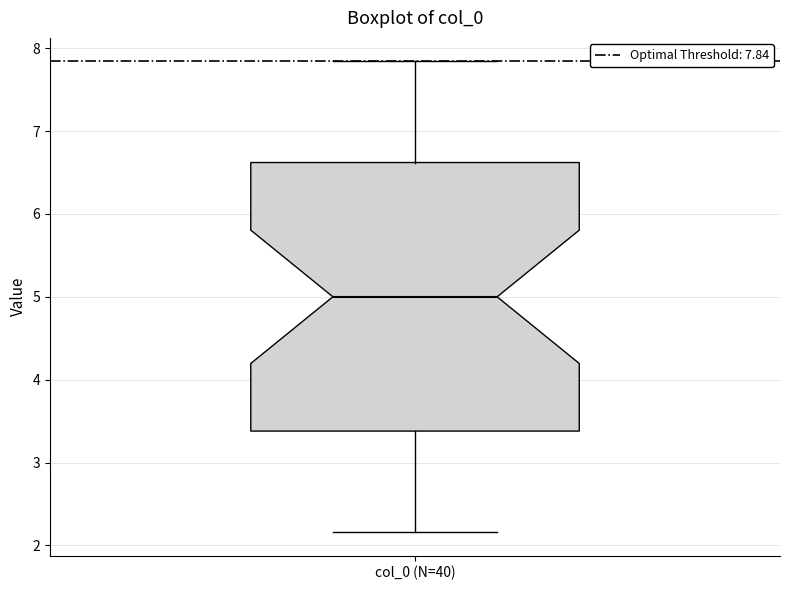

Where does the median line of the box for col_0 (N=40) sit on the y-axis? The values are not printed on the chart, so give them approximately, as read against the axis.

5.0